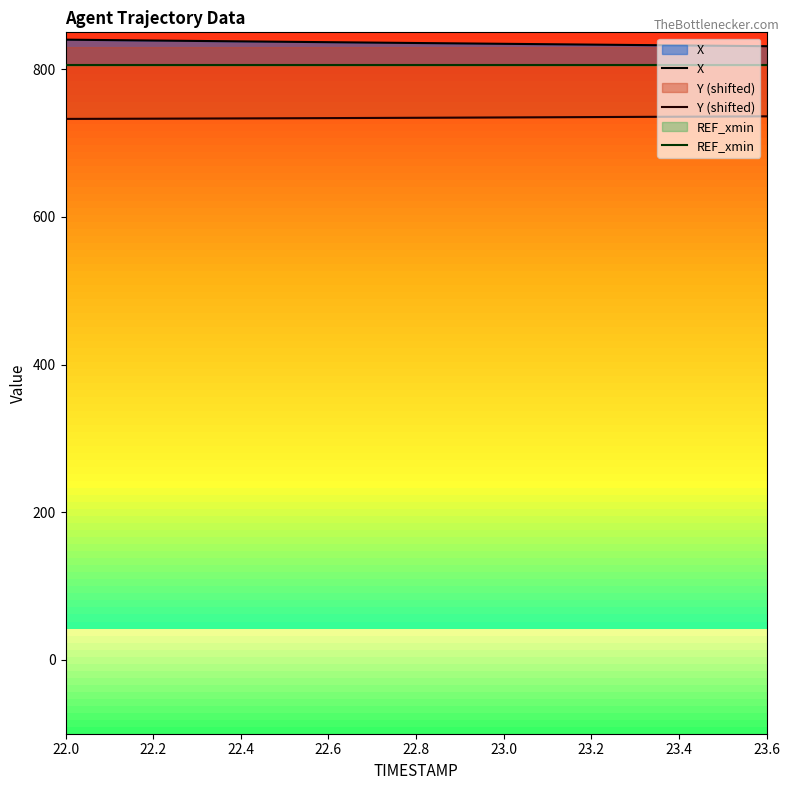

What is the sum of all REF_xmin values?

13699.6